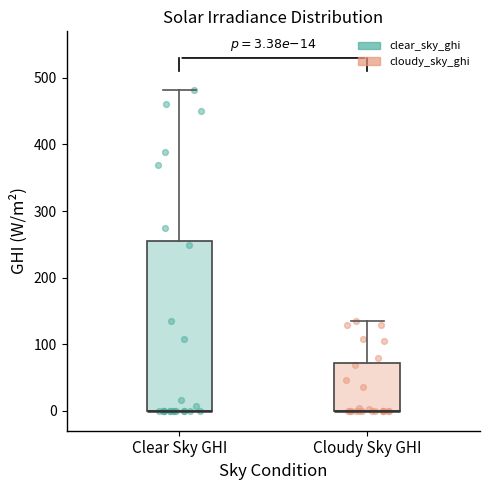

Comparing the boxes themselves (not the whiskers), which one is the tallest?

Clear Sky GHI